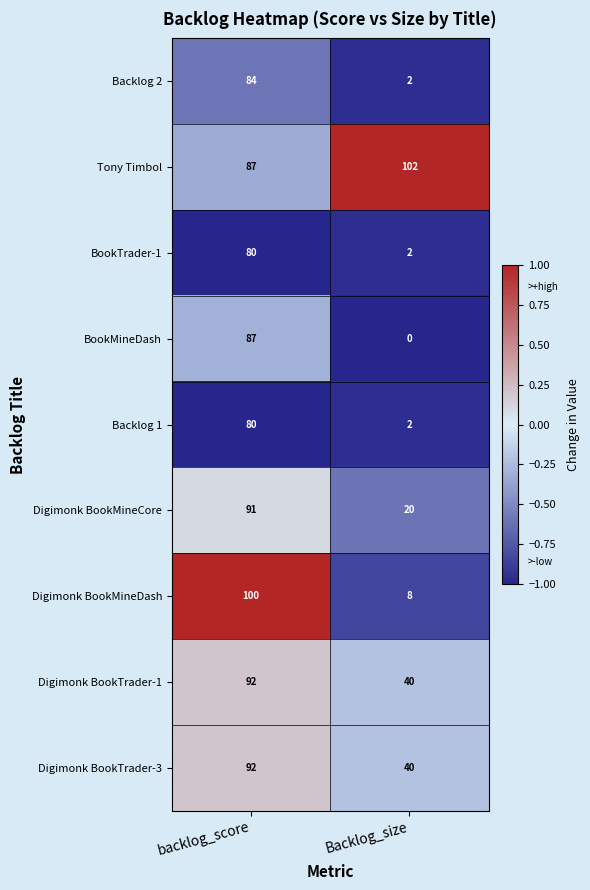

True or false: Digimonk BookMineCore has a value of 91 at backlog_score.

True